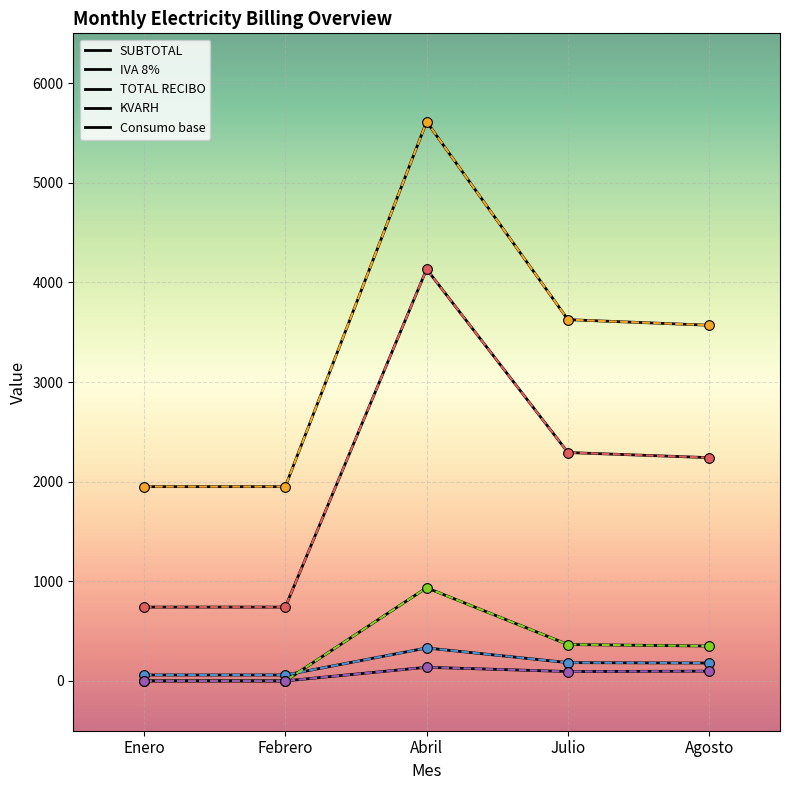

Between Enero and Febrero, which series saw the biggest shift?

SUBTOTAL